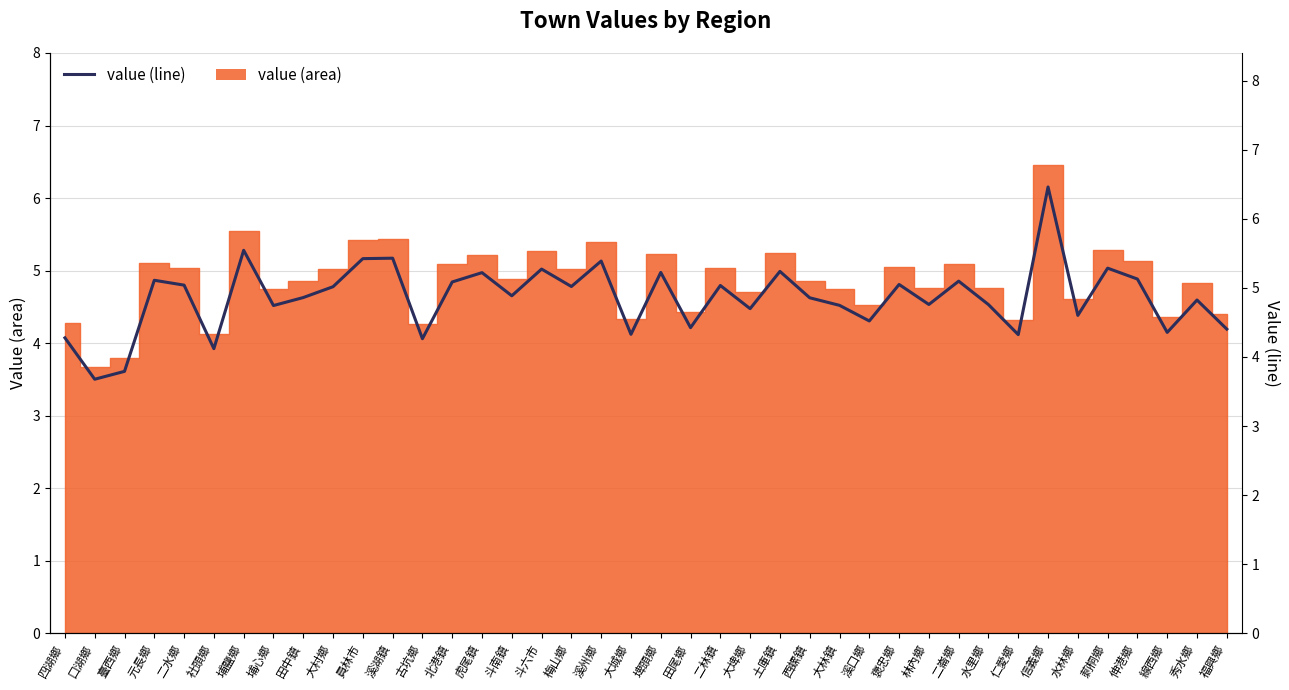

What is the greatest value displayed?

6.5